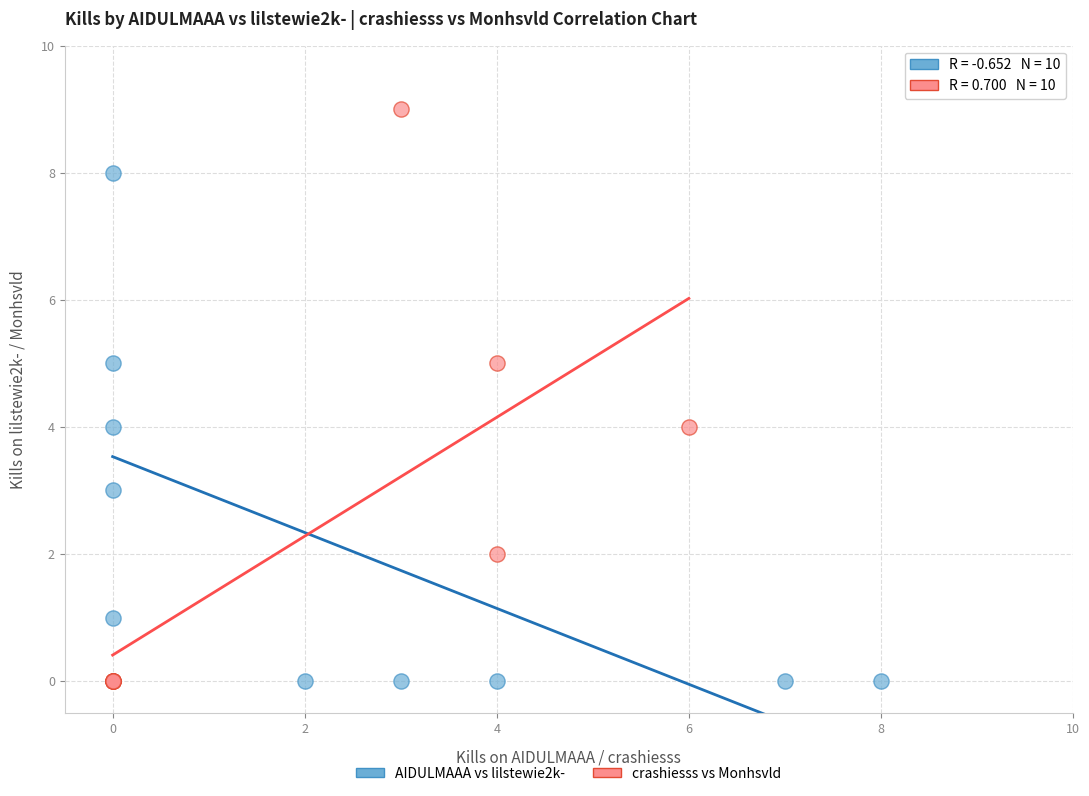

Which series contains the highest Y value?

crashiesss vs Monhsvld